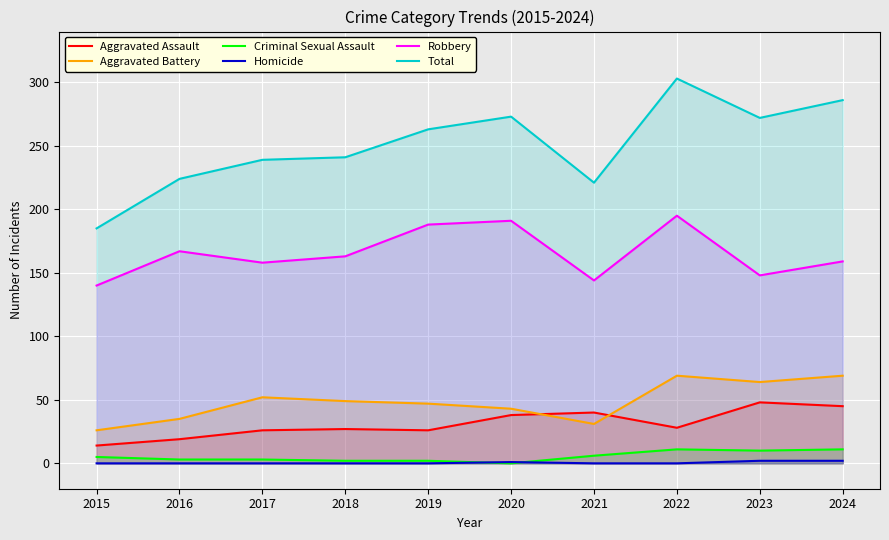

Between 2015 and 2021, which is larger?

2021